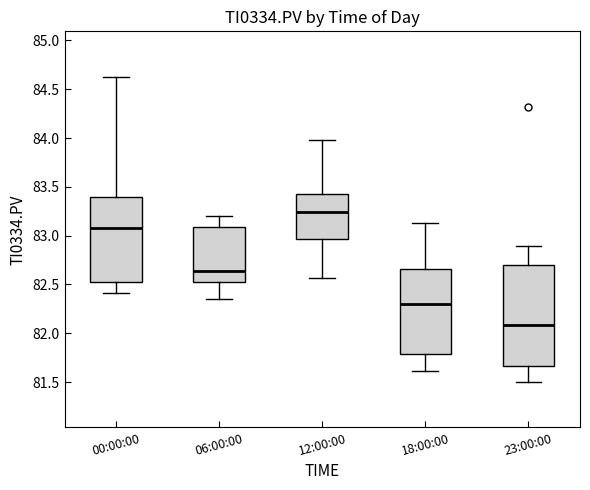

Where does the upper whisker of the box for 23:00:00 end on the y-axis? The values are not printed on the chart, so give them approximately, as read against the axis.

82.90